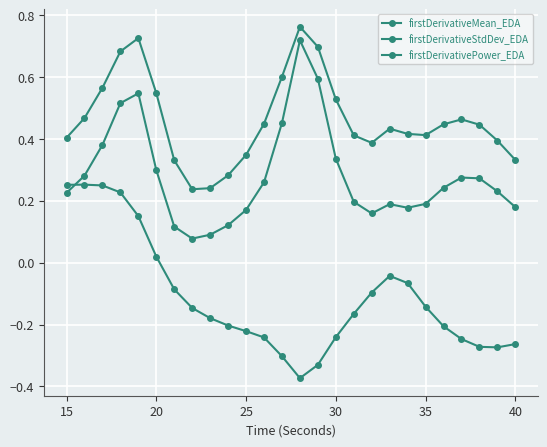

Count the number of categories in the chart.

26